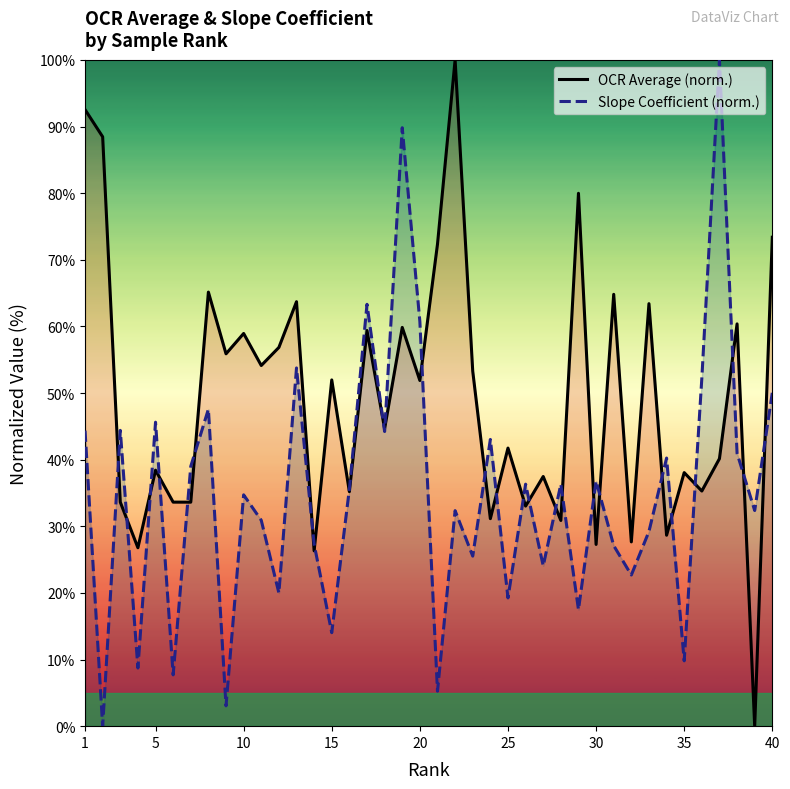

What are all the series names shown in the legend?

OCR Average (norm.), Slope Coefficient (norm.)